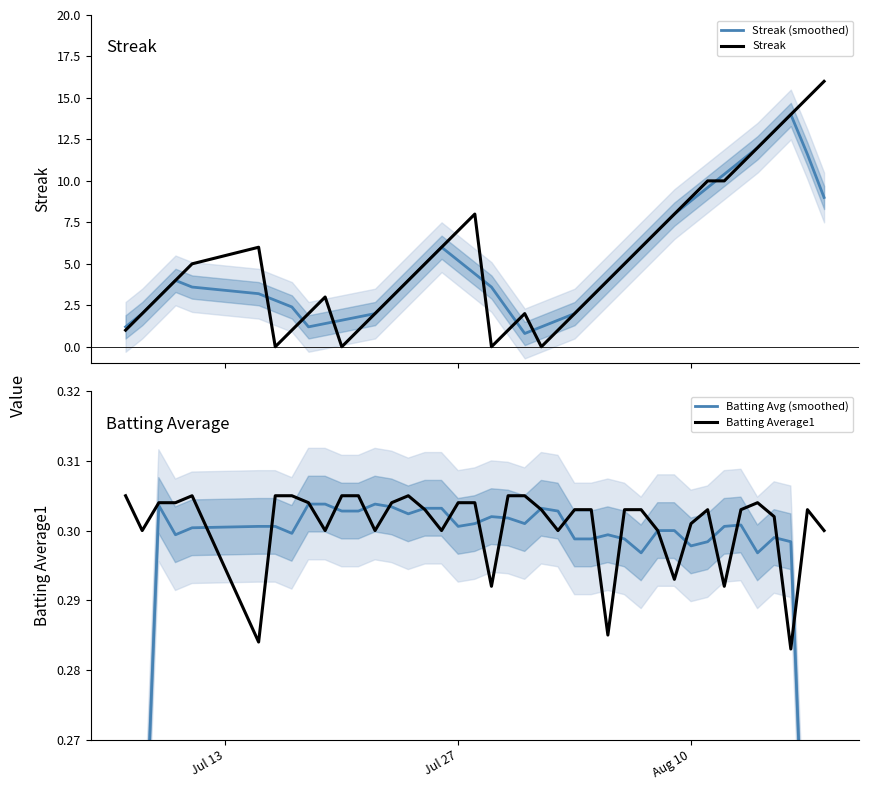

What is the highest value of the Streak (smoothed) series?

14.0